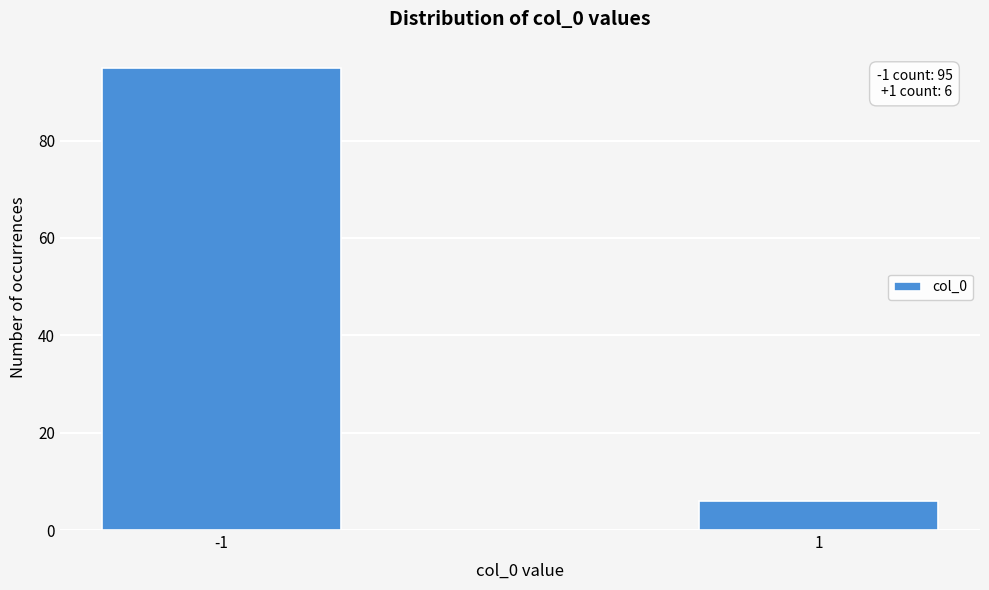

Reading left to right, list all the values displayed in this chart.

-1=95	1=6